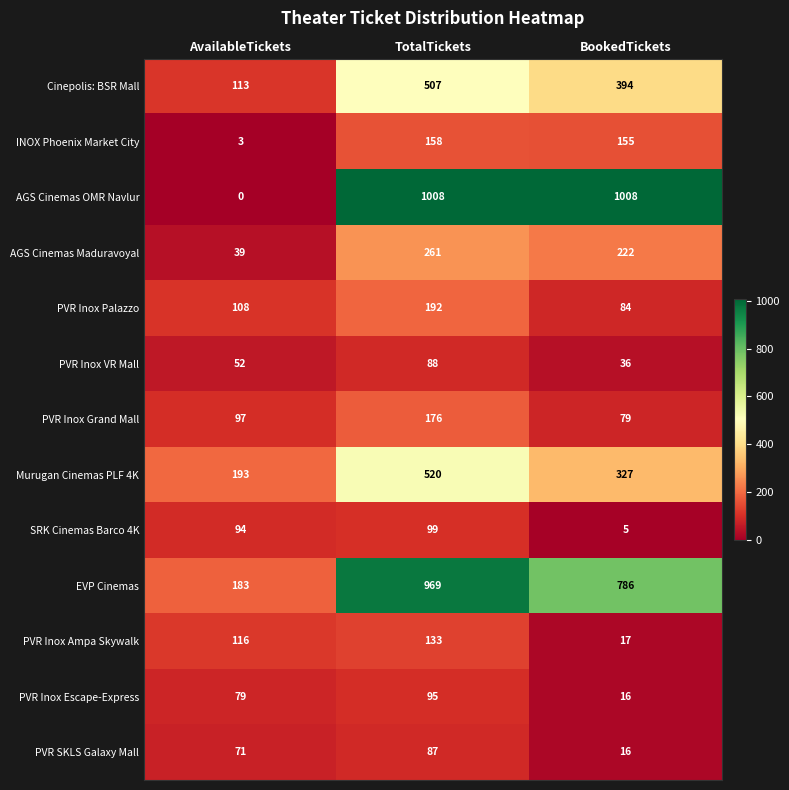

Which series has the widest spread of values?

AGS Cinemas OMR Navlur